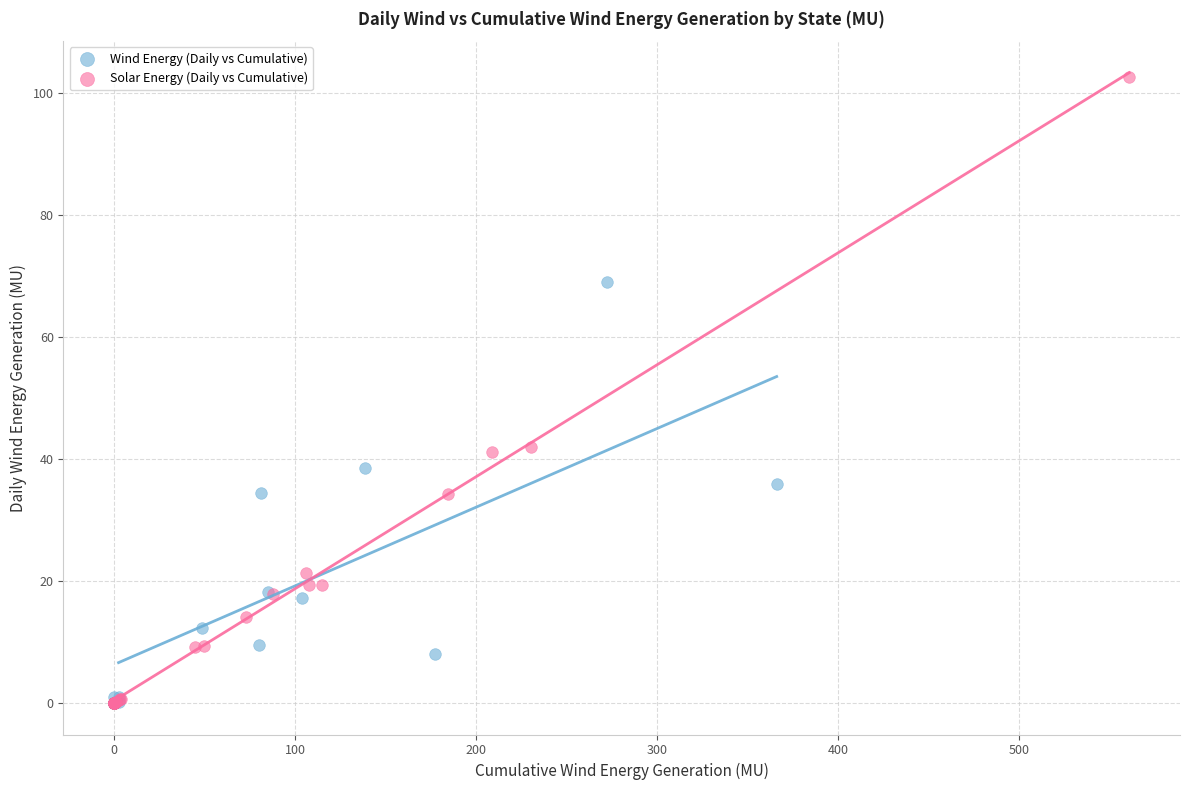

Which series has the largest Y range (max minus min)?

Solar Energy (Daily vs Cumulative)